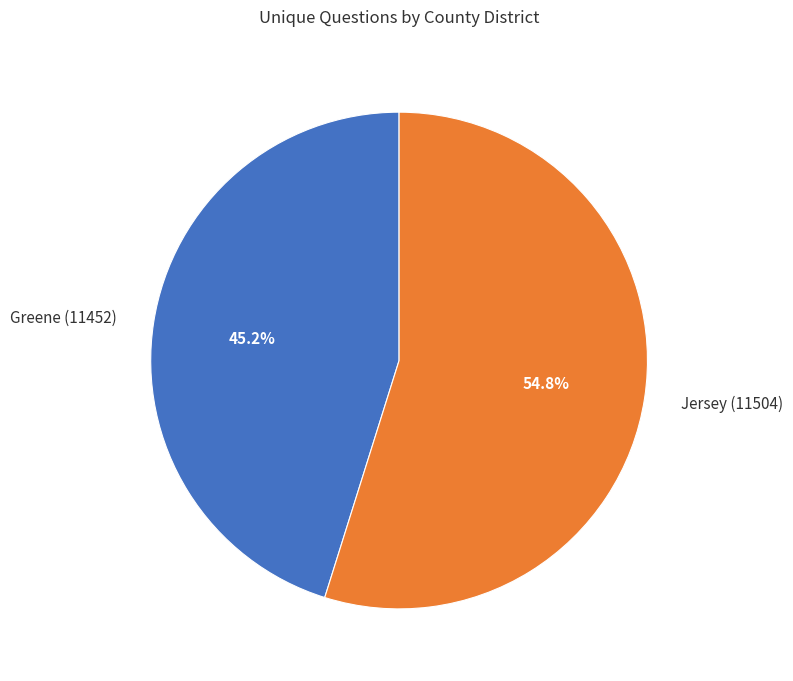

To the nearest percent, what is the average slice percentage?

50%